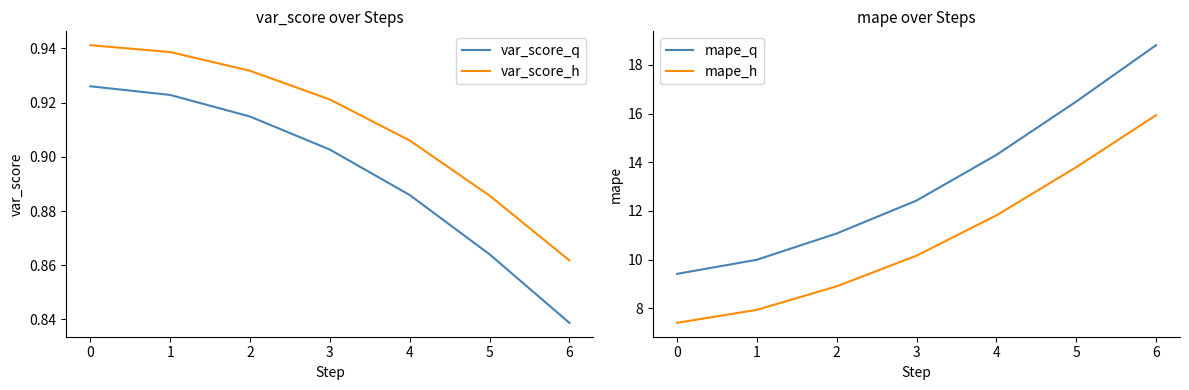

Is the value of var_score_h at 0 greater than the value of var_score_q at 3?

Yes